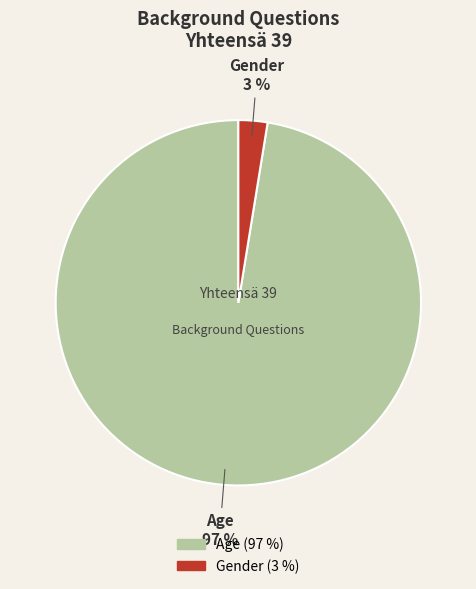

Is the sum of Gender and Age greater than half?

Yes